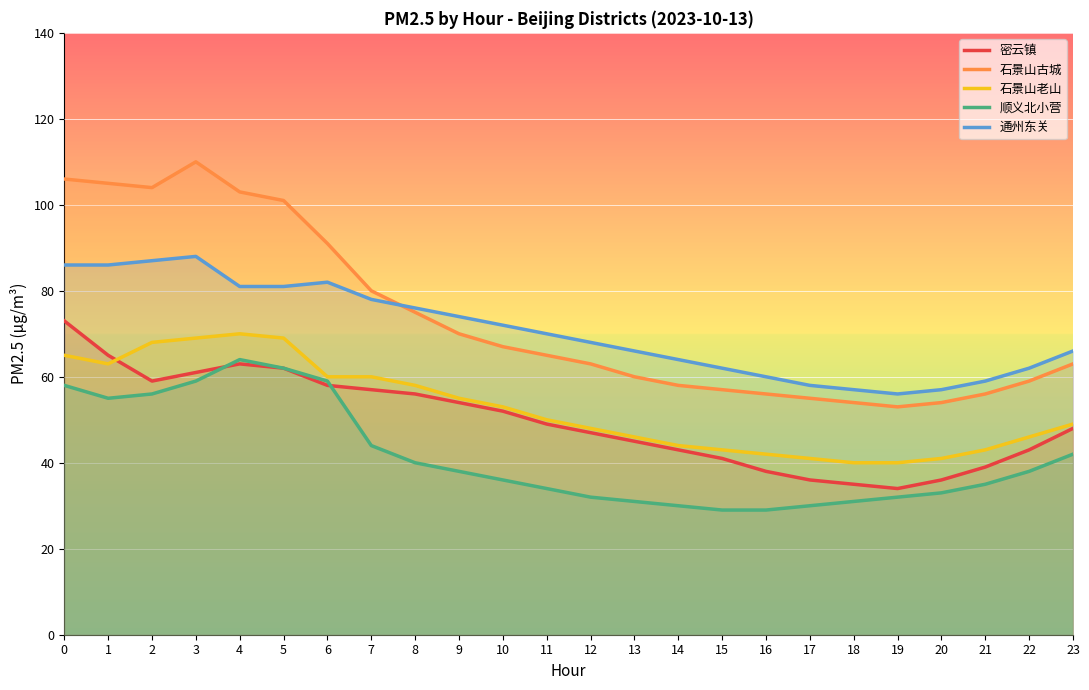

True or false: 密云镇 and 石景山古城 intersect in this chart.

False